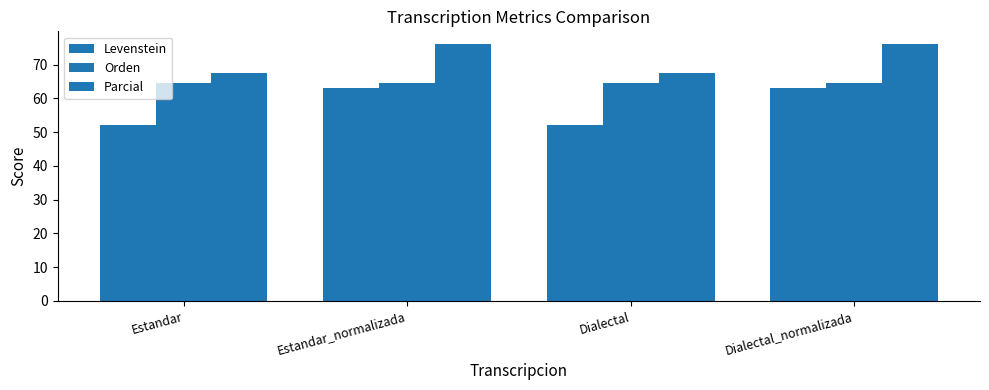

Which category has the lowest value in the Parcial series?

Estandar